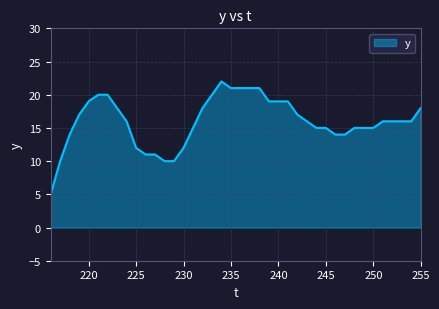

What is the greatest value displayed?

22